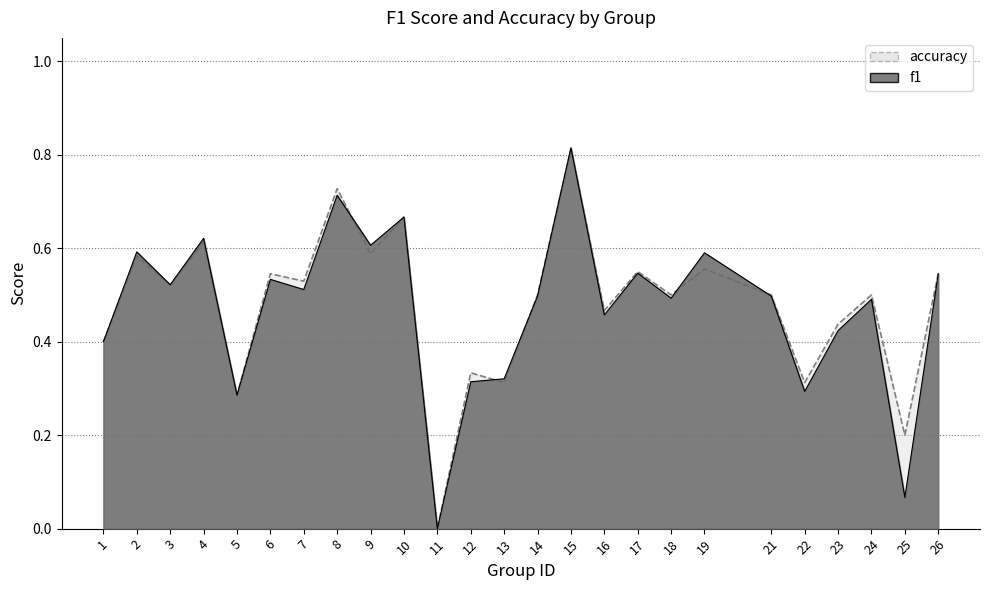

How many values in f1 are above zero?

24